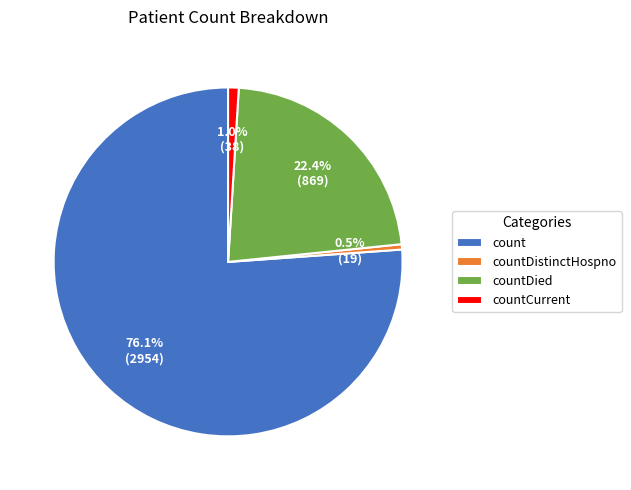

Combined, what portion of the pie is countDied and countCurrent?

23.4%